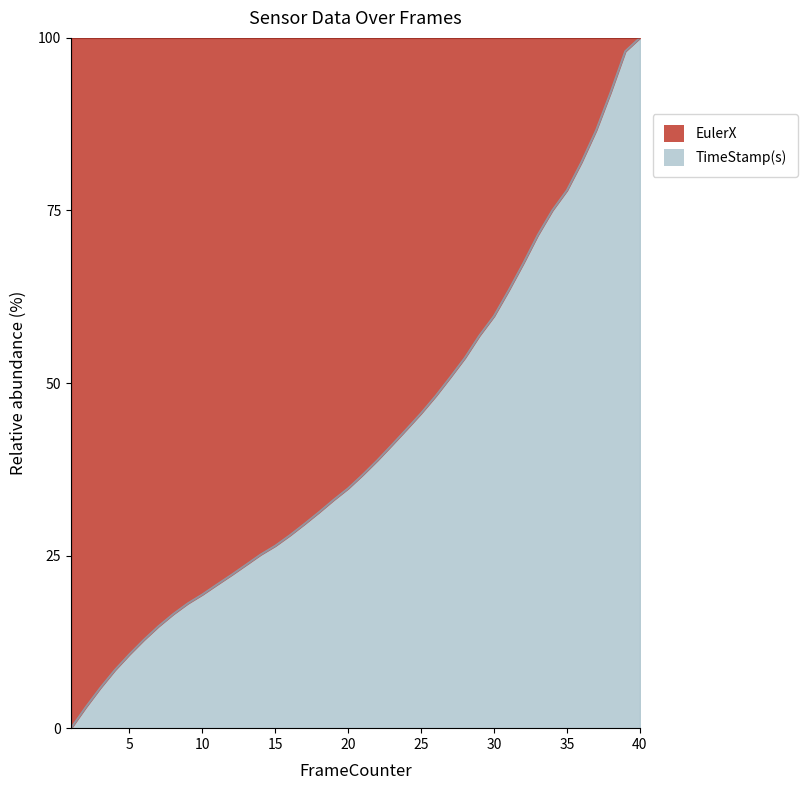

What is the change in value from 6 to 33?

+58.6